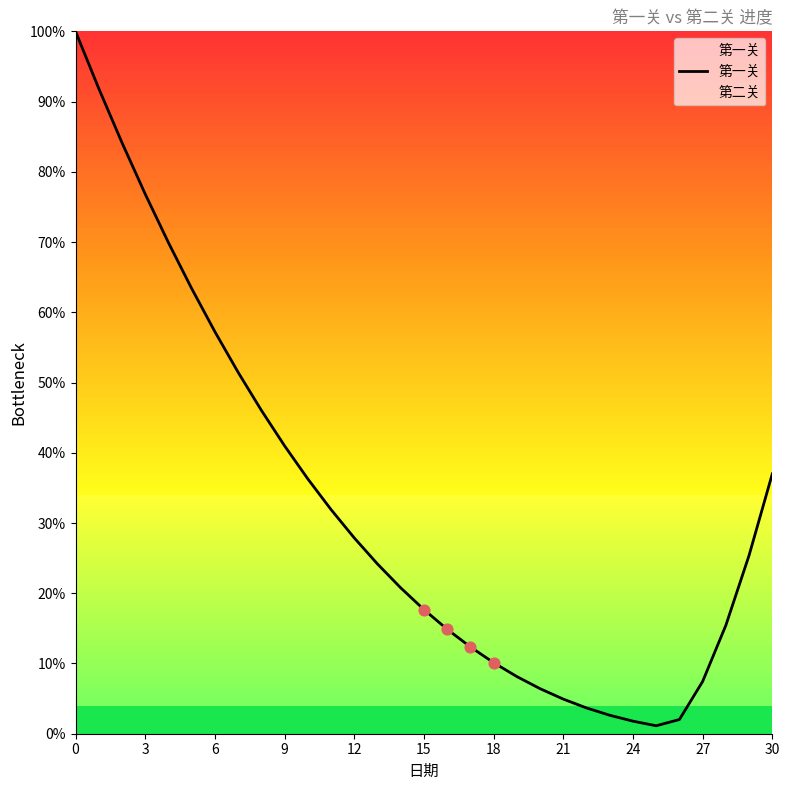

What is the difference between the maximum and minimum values?

98.9